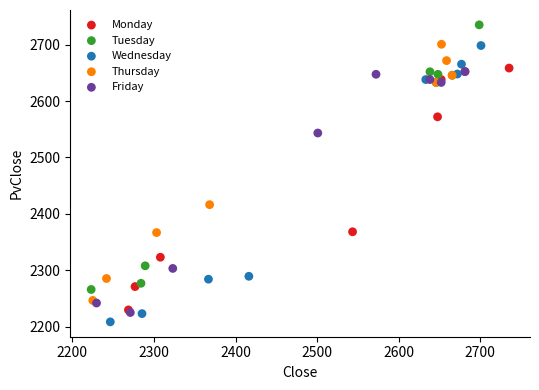

Which series has the widest spread of Y values?

Wednesday